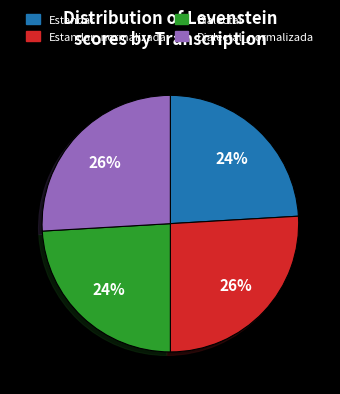

Is there a majority slice in this chart?

No